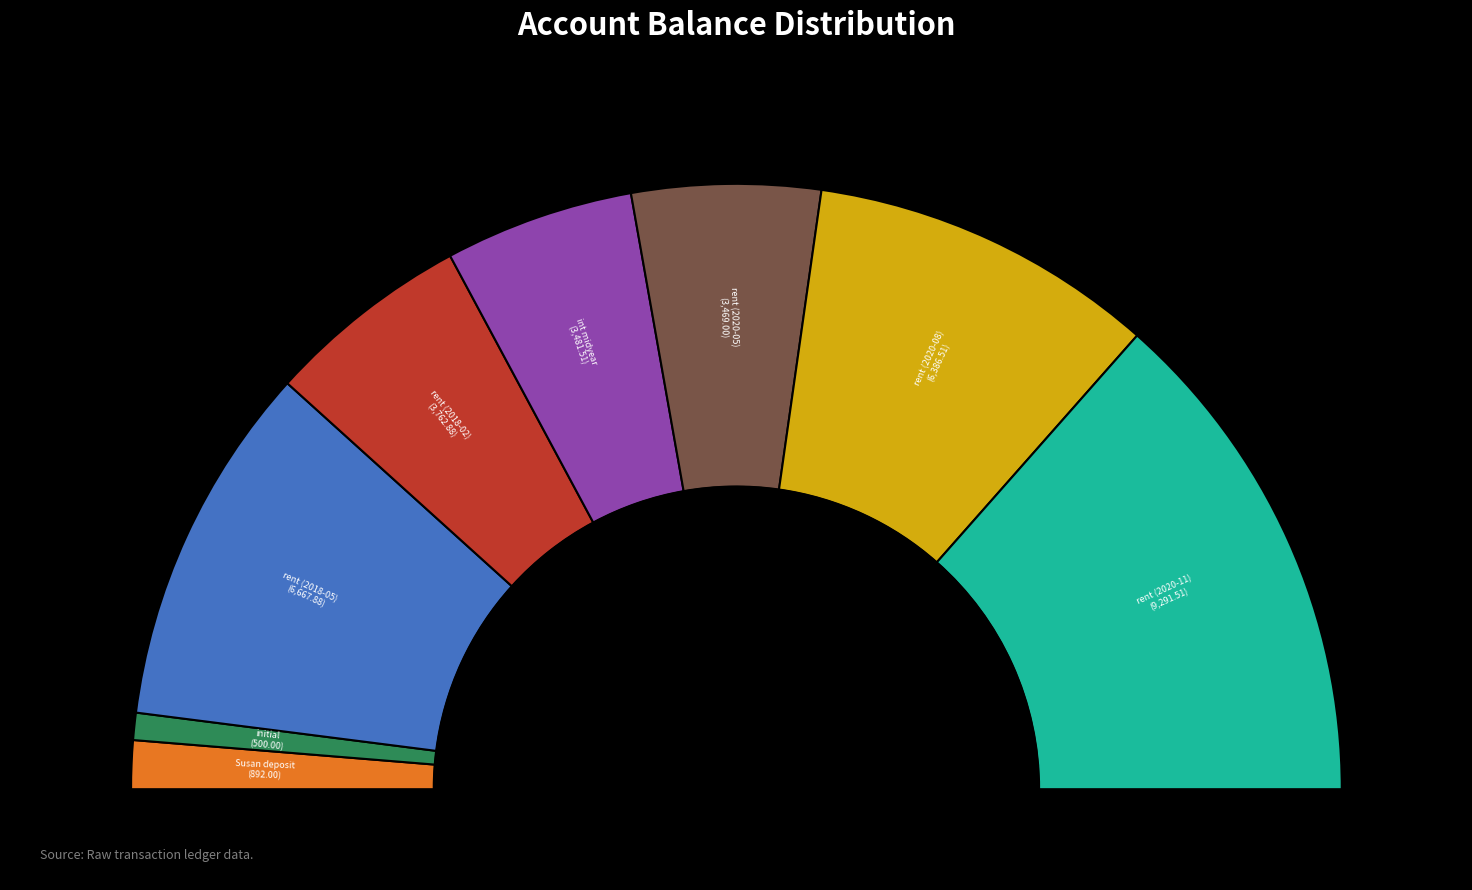

Is there any slice that represents more than half of the pie?

No